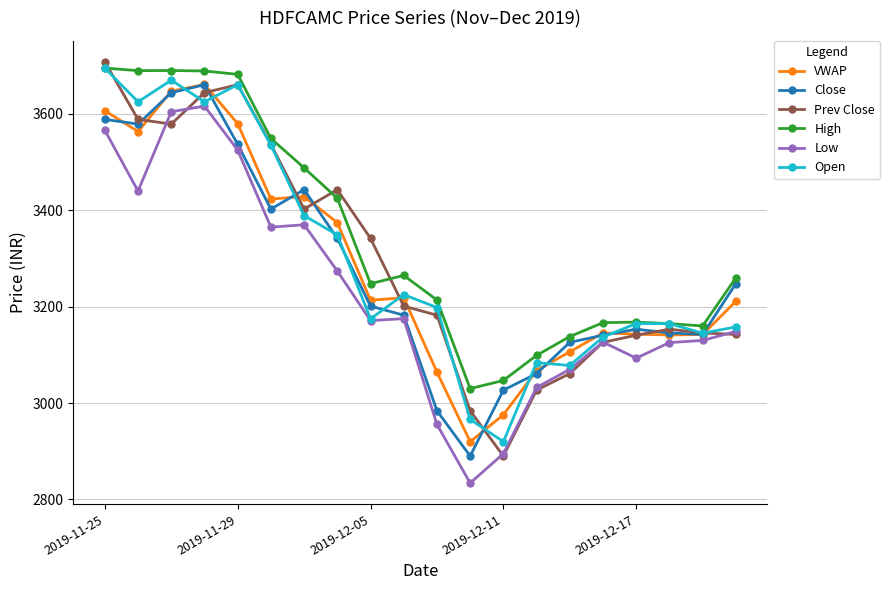

Which series has the largest total across all categories?

High